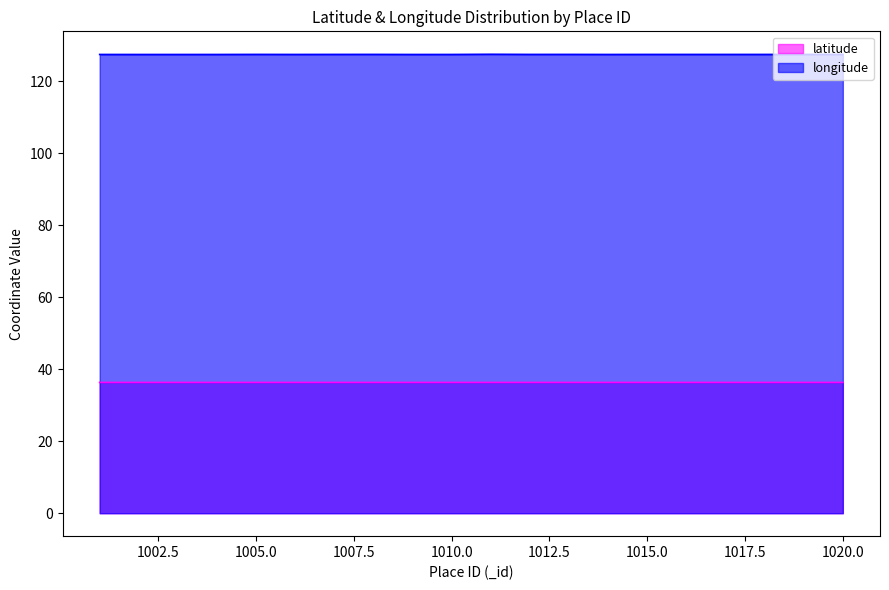

What are all the series names shown in the legend?

latitude, longitude